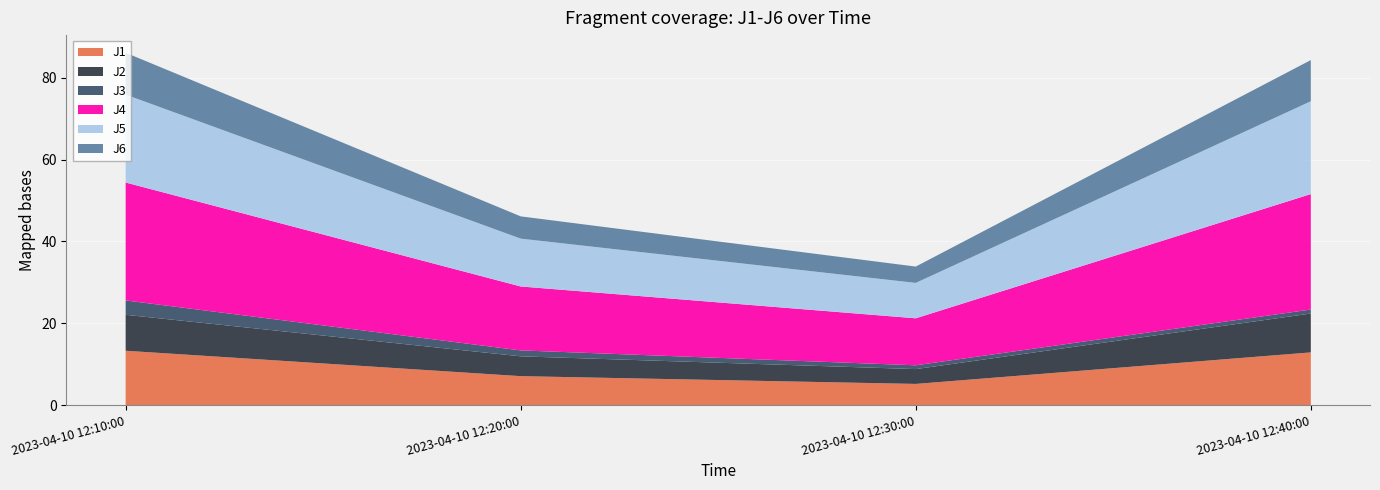

Reading left to right, transcribe all the data shown in this chart.

J1: 2023-04-10 12:10:00=13.3	2023-04-10 12:20:00=7.1	2023-04-10 12:30:00=5.2	2023-04-10 12:40:00=12.9
J2: 2023-04-10 12:10:00=8.8	2023-04-10 12:20:00=4.8	2023-04-10 12:30:00=3.6	2023-04-10 12:40:00=9.5
J3: 2023-04-10 12:10:00=3.5	2023-04-10 12:20:00=1.4	2023-04-10 12:30:00=0.9	2023-04-10 12:40:00=1.0
J4: 2023-04-10 12:10:00=28.8	2023-04-10 12:20:00=15.6	2023-04-10 12:30:00=11.5	2023-04-10 12:40:00=28.2
J5: 2023-04-10 12:10:00=21.5	2023-04-10 12:20:00=11.7	2023-04-10 12:30:00=8.7	2023-04-10 12:40:00=22.7
J6: 2023-04-10 12:10:00=10.2	2023-04-10 12:20:00=5.4	2023-04-10 12:30:00=4.0	2023-04-10 12:40:00=10.1